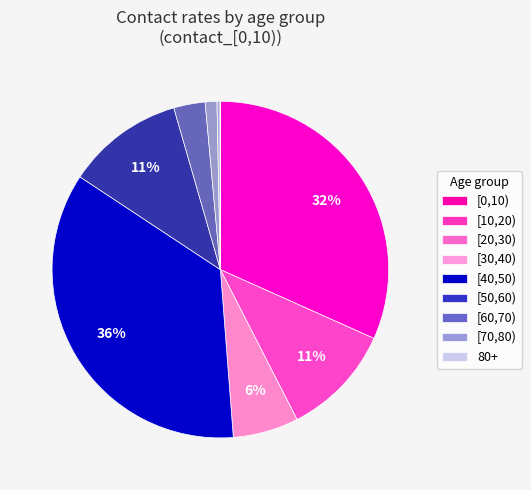

What percentage is the [50,60) slice, to the nearest percent?

3%